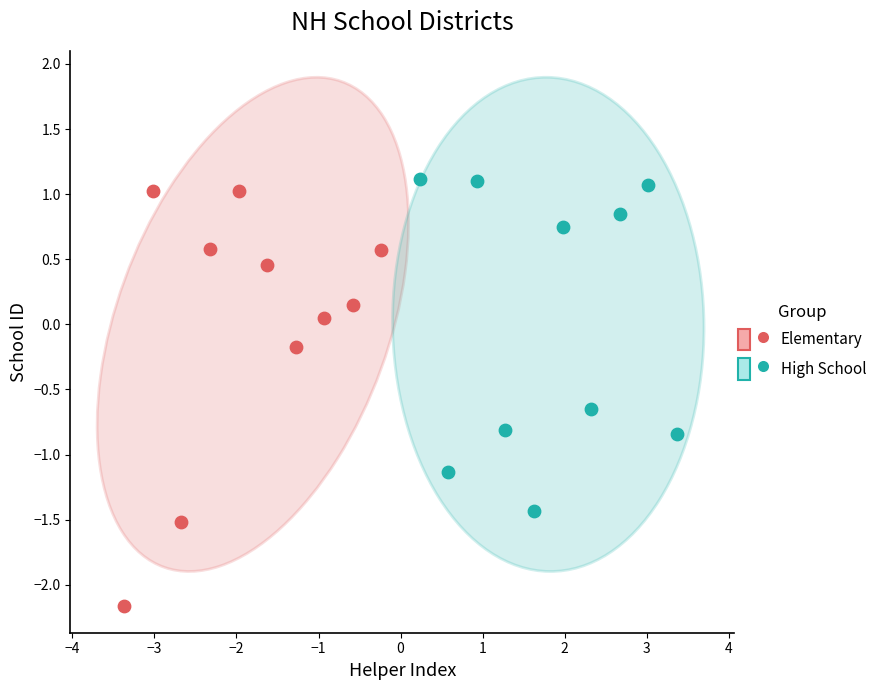

Which series reaches the maximum Y coordinate?

High School